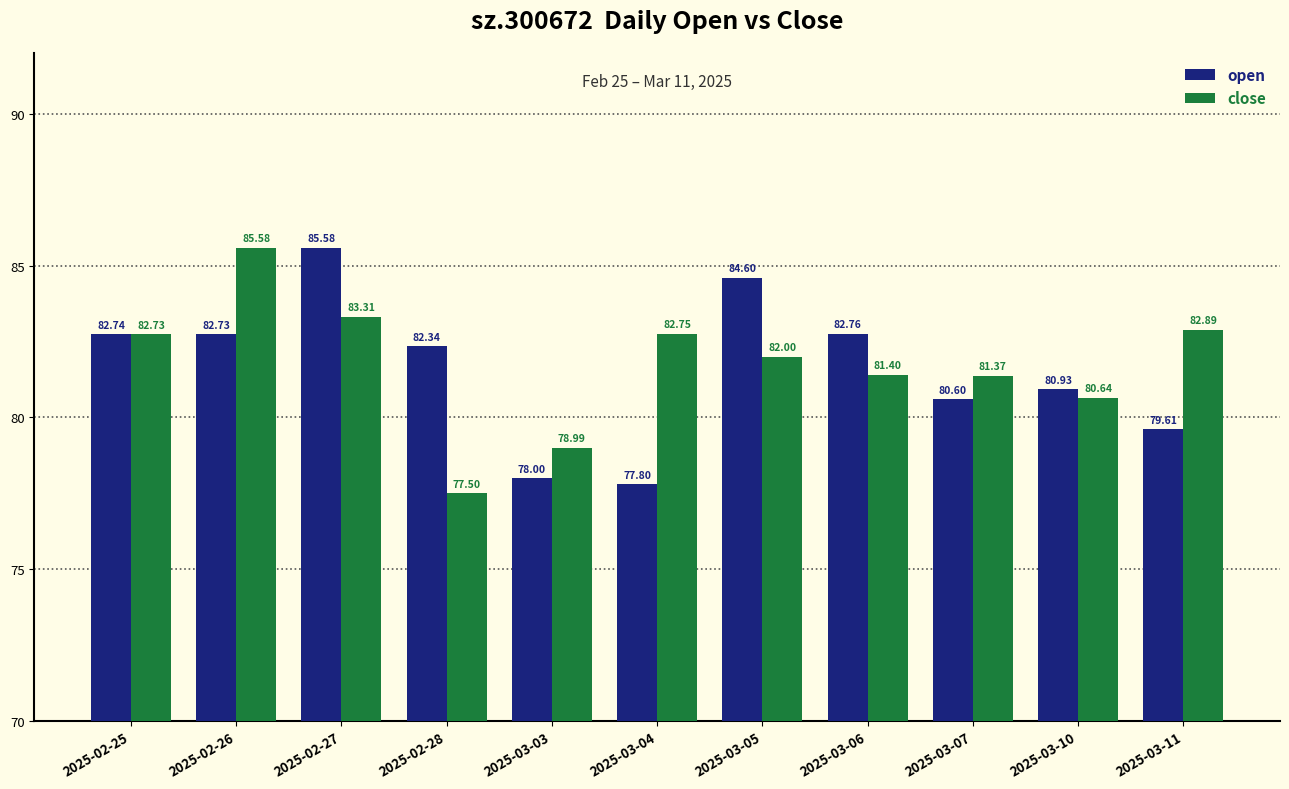

Reading left to right, list all the values displayed in this chart.

open: 2025-02-25=82.7	2025-02-26=82.7	2025-02-27=85.6	2025-02-28=82.3	2025-03-03=78.0	2025-03-04=77.8	2025-03-05=84.6	2025-03-06=82.8	2025-03-07=80.6	2025-03-10=80.9	2025-03-11=79.6
close: 2025-02-25=82.7	2025-02-26=85.6	2025-02-27=83.3	2025-02-28=77.5	2025-03-03=79.0	2025-03-04=82.8	2025-03-05=82.0	2025-03-06=81.4	2025-03-07=81.4	2025-03-10=80.6	2025-03-11=82.9